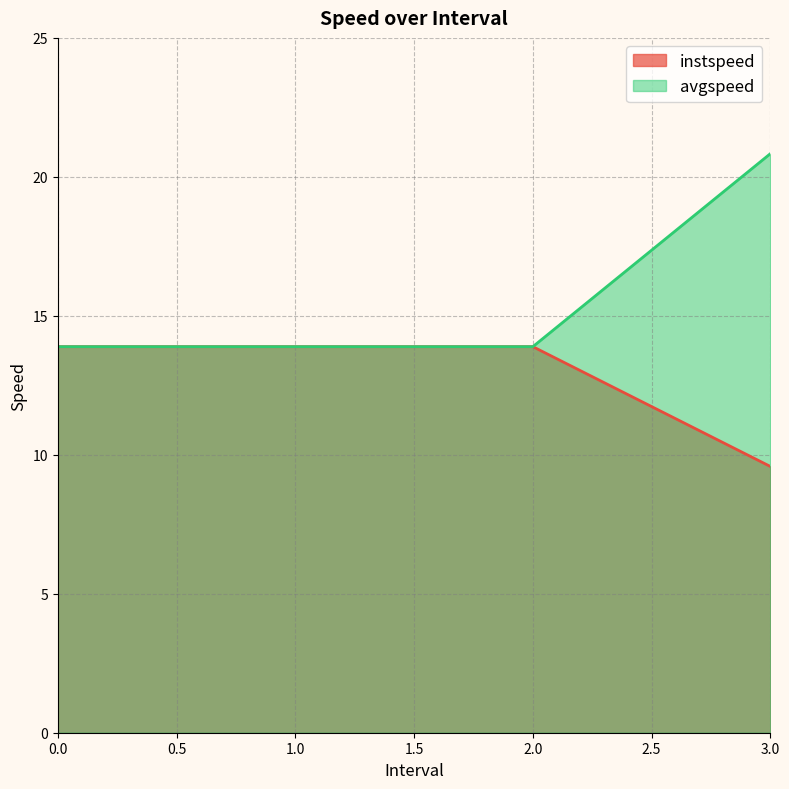

Which series has the largest range (max minus min)?

avgspeed